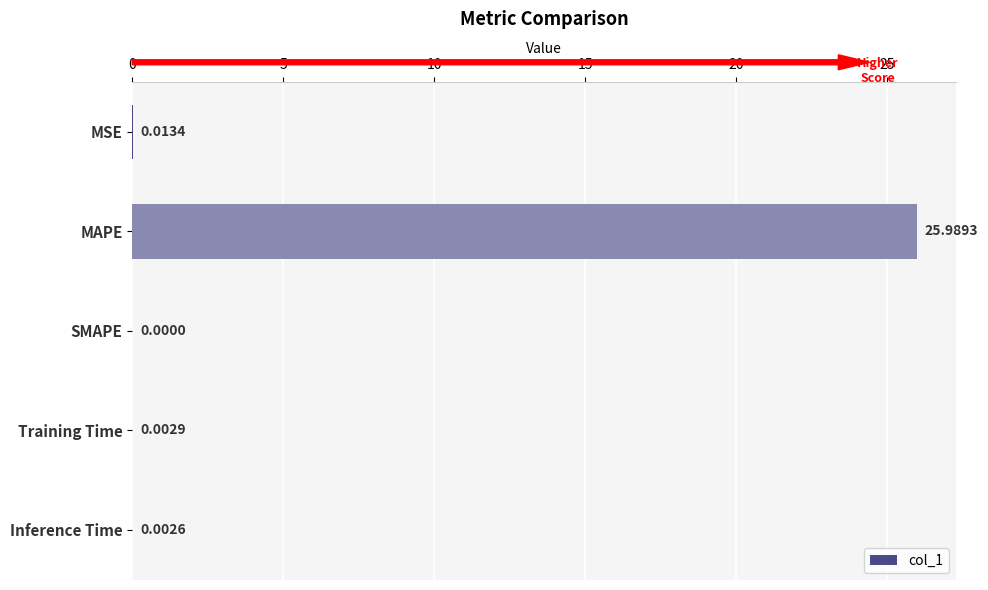

Between Training Time and Inference Time, which is larger?

Training Time